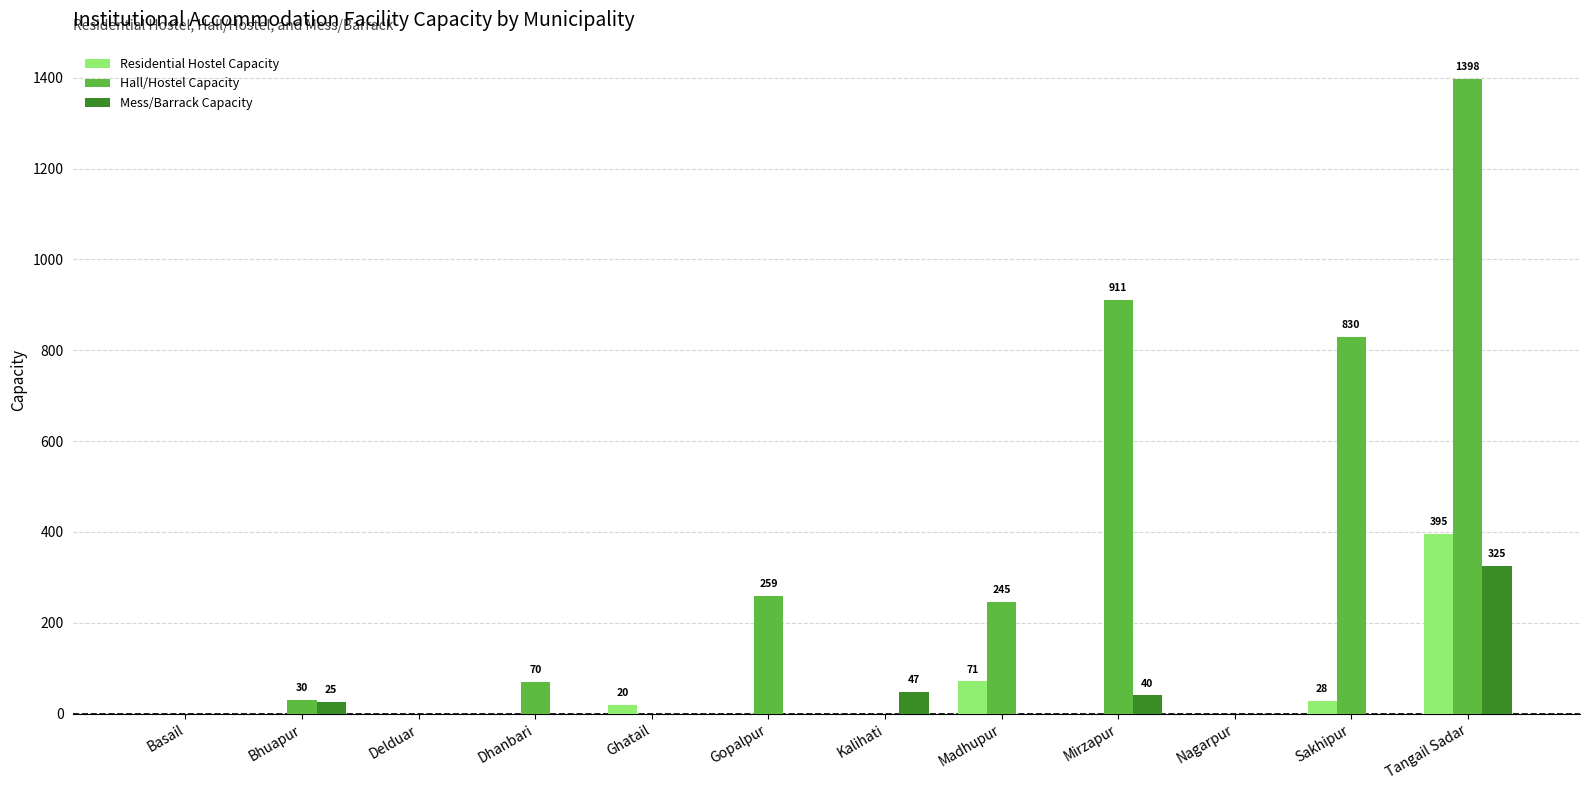

At which label is Residential Hostel Capacity closest to 197?

Madhupur